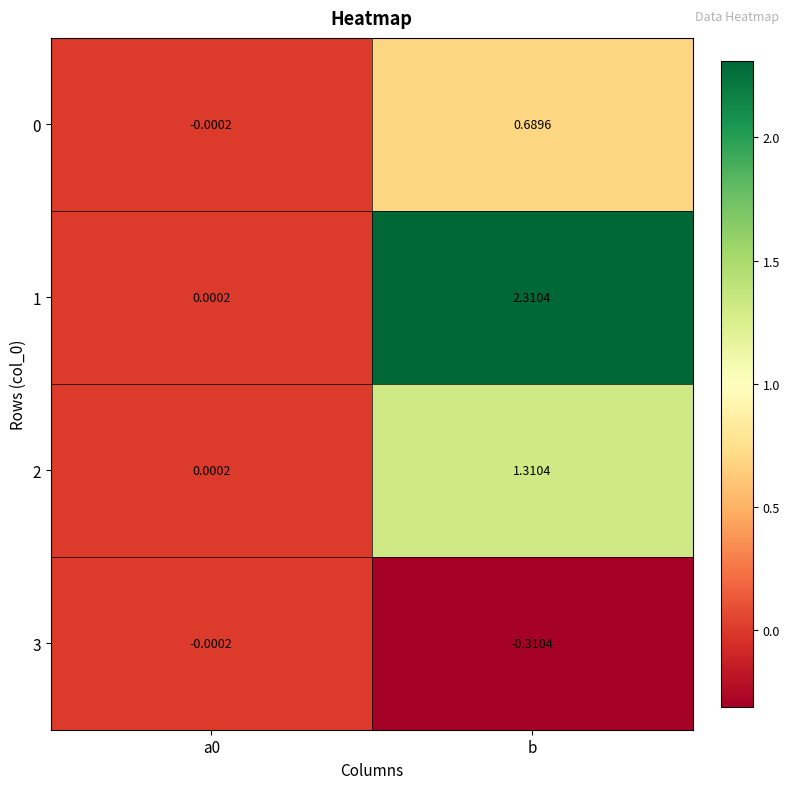

Which series has the widest spread of values?

1